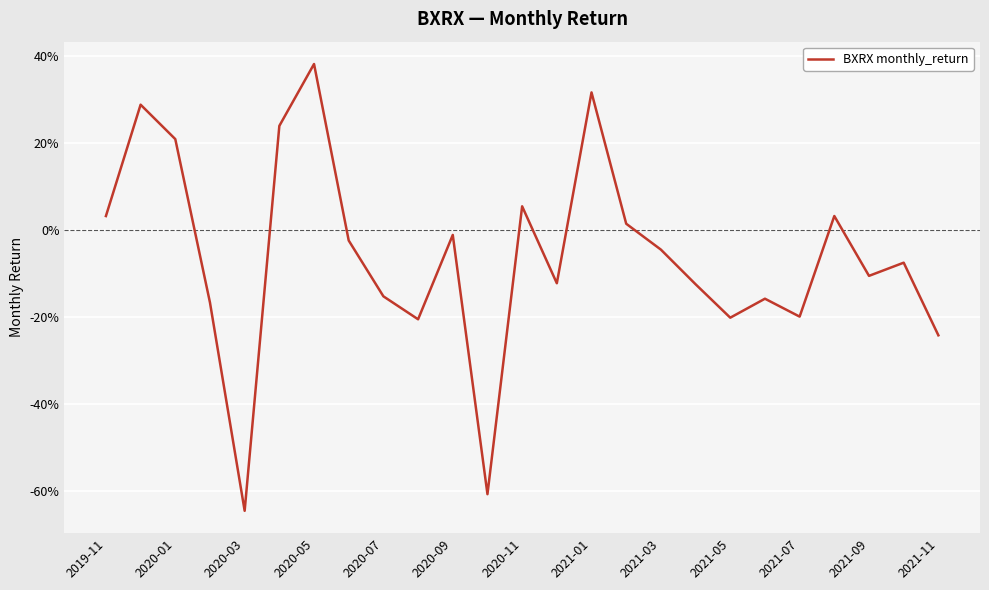

Which category has the lowest value across all series?

2020-03